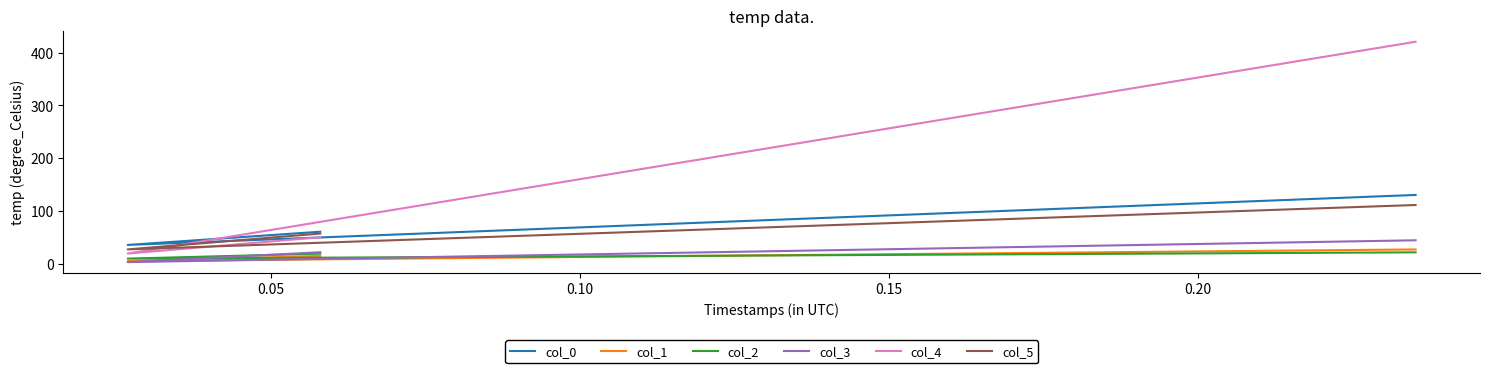

What is the minimum value for col_1?

5.7